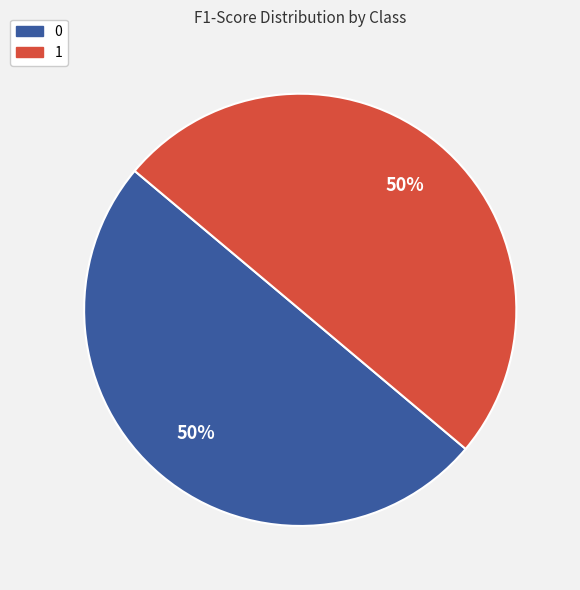

Is the sum of 0 and 1 greater than half?

Yes